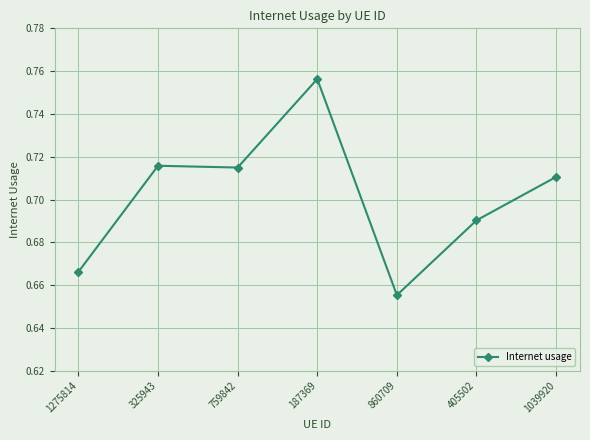

What is the difference between the values at 860709 and 325943?

0.1